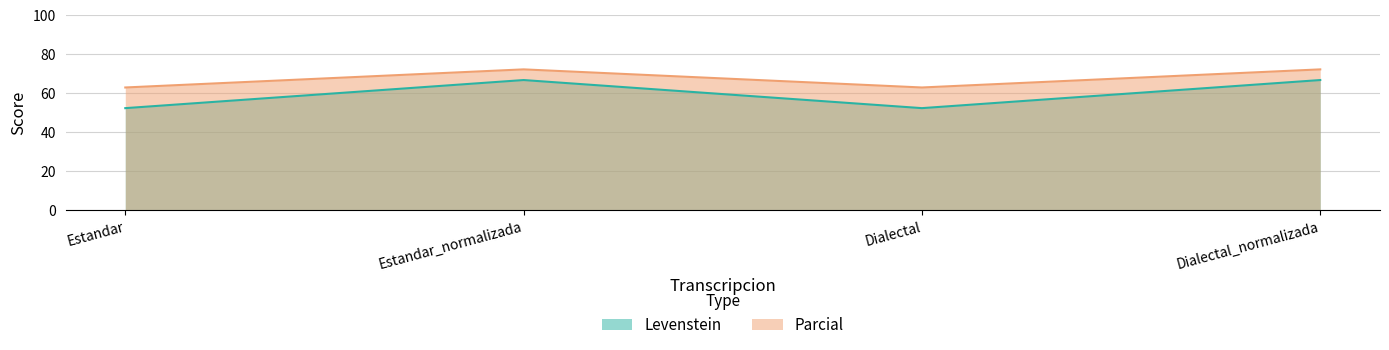

Reading left to right, extract all data points from this chart.

Levenstein: Estandar=52.3	Estandar_normalizada=66.7	Dialectal=52.3	Dialectal_normalizada=66.7
Parcial: Estandar=62.9	Estandar_normalizada=72.1	Dialectal=62.9	Dialectal_normalizada=72.1